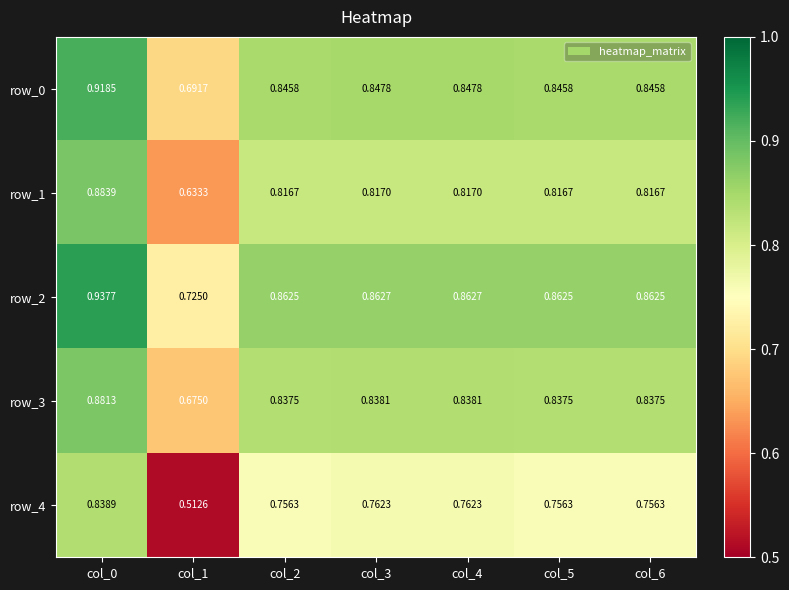

Is the value of row_2 at col_0 greater than the value of row_3 at col_1?

Yes